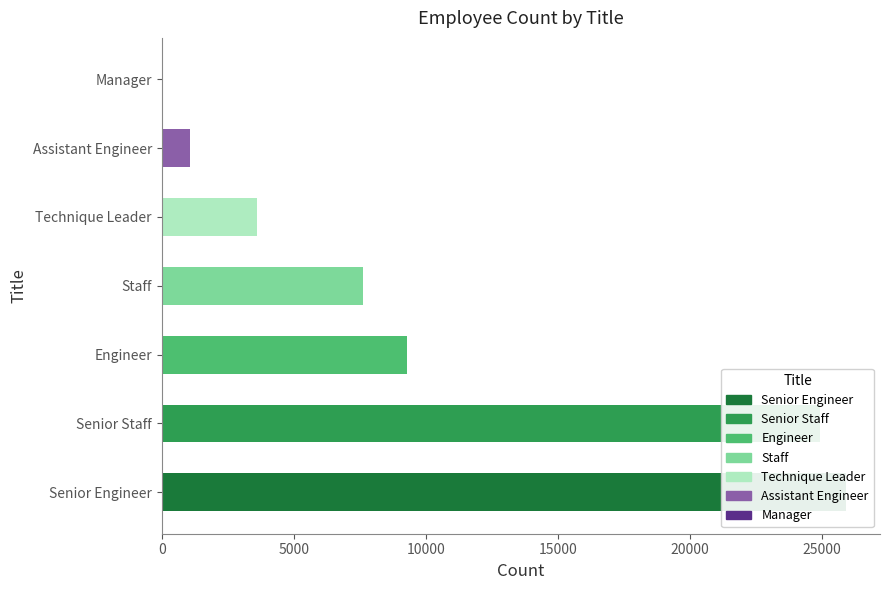

Is it true that the value at 15000 is 11506?

False